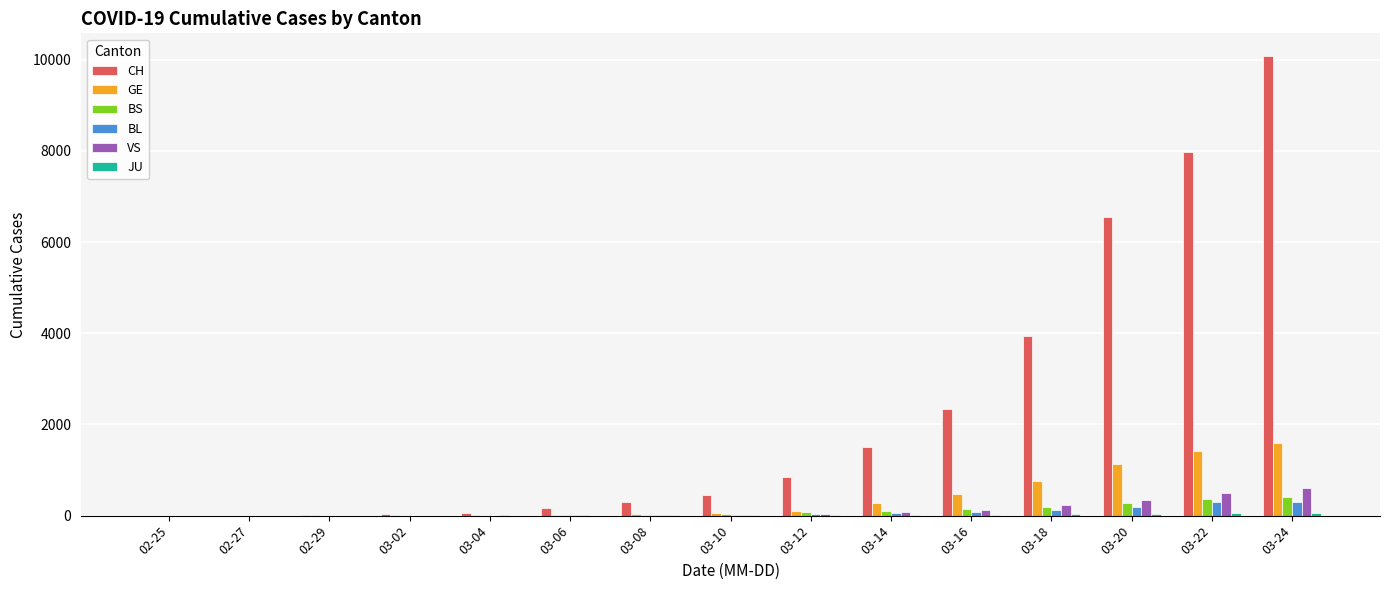

What is the maximum value shown in the chart?

10075